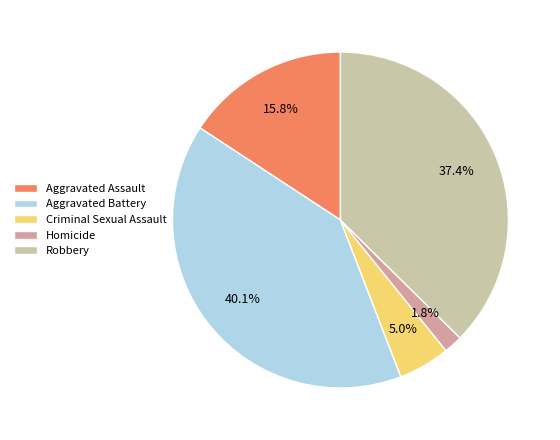

Which category has the biggest portion of the pie?

Aggravated Battery